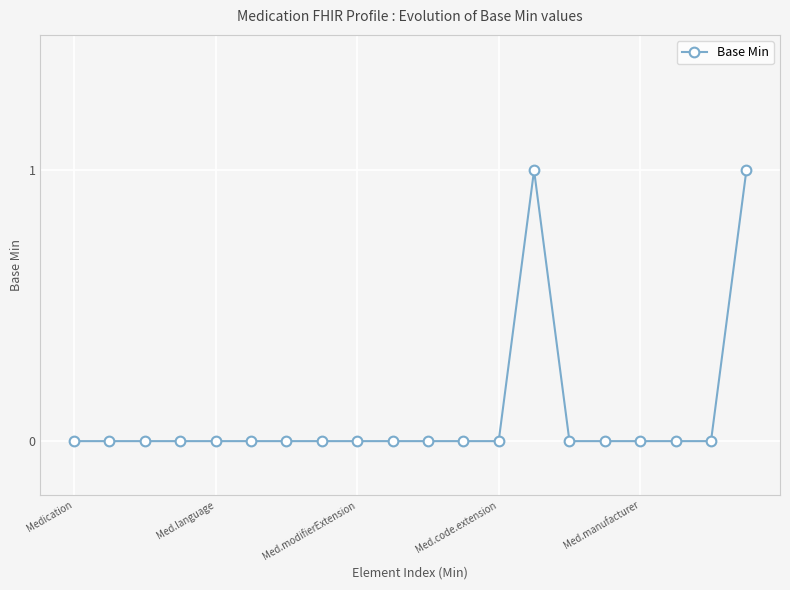

How many distinct data groups are displayed?

1